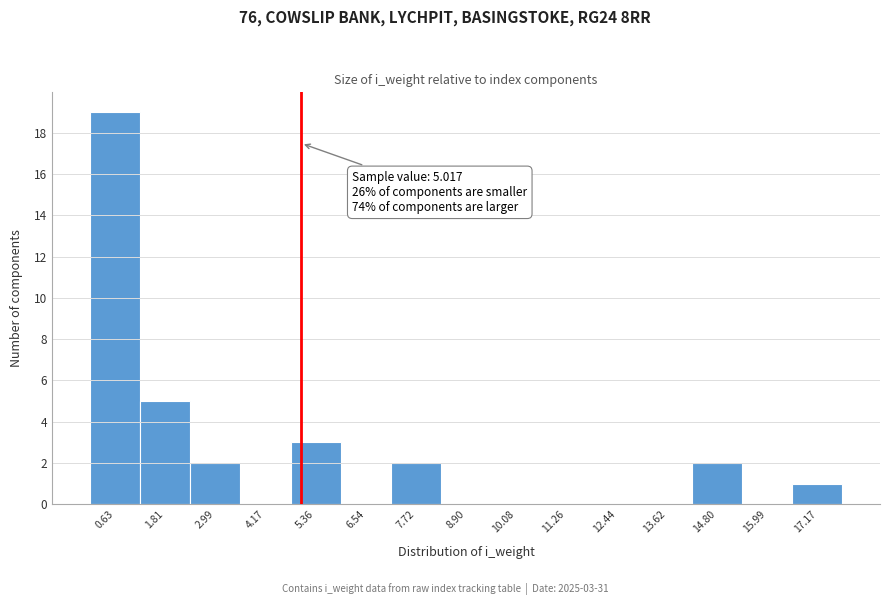

Over which range of the x-axis is the bar tallest?

0.0 to 1.2